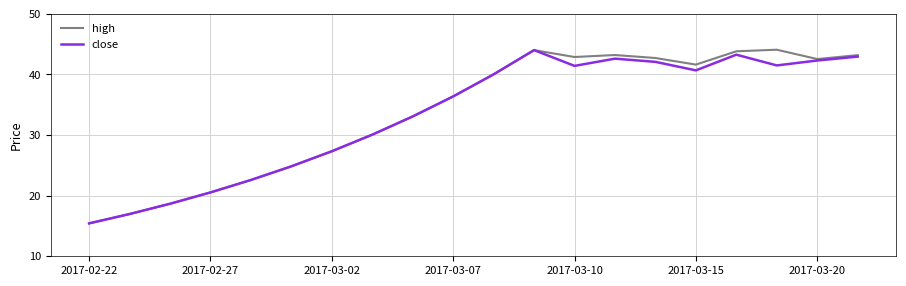

Which series has the widest spread of values?

high